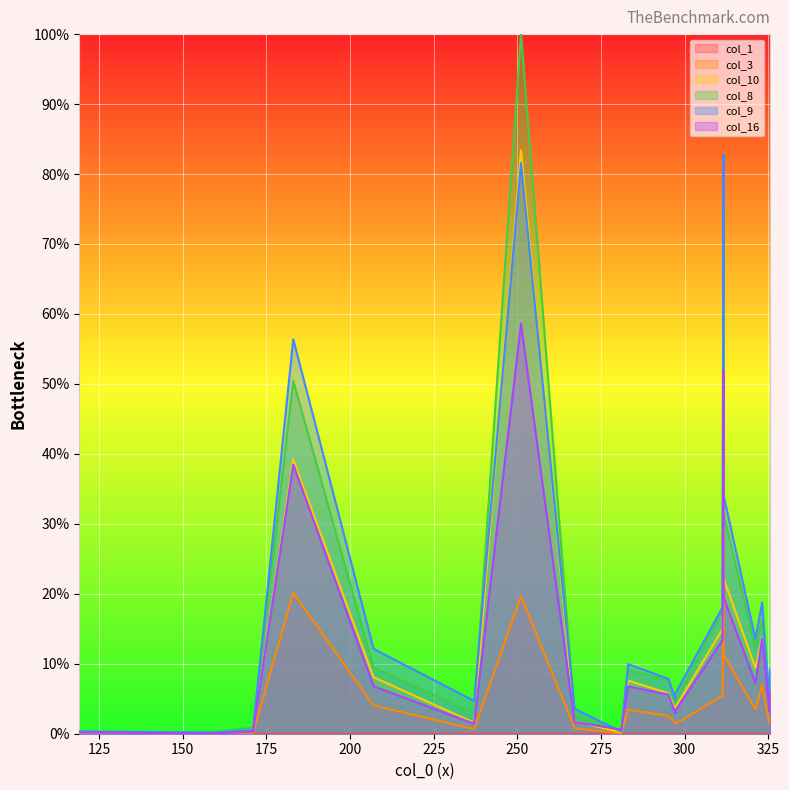

Reading right to left, list all the values displayed in this chart.

col_3: 1.9	1.6	7.0	3.5	11.3	19.7	5.5	1.4	1.6	2.5	3.4	0.0	0.8	19.7	0.7	4.0	20.2	0.1	0.0	0.1
col_10: 7.7	3.8	13.7	9.4	22.2	59.0	15.0	3.8	3.4	5.8	7.6	0.2	1.8	83.4	1.6	8.1	39.2	0.3	0.2	0.2
col_8: 8.8	5.2	16.2	12.3	31.3	74.0	17.5	4.7	4.6	7.7	9.0	0.4	2.6	100.0	3.0	9.4	50.4	0.9	0.3	0.3
col_9: 9.3	4.7	18.8	13.5	34.1	82.7	18.1	5.8	5.0	7.8	9.9	0.3	3.6	81.6	4.7	12.1	56.4	0.5	0.1	0.3
col_16: 6.2	3.2	13.6	7.2	19.5	51.9	13.4	3.4	2.9	5.6	6.8	0.6	1.7	58.6	1.4	6.8	38.5	0.3	0.0	0.2